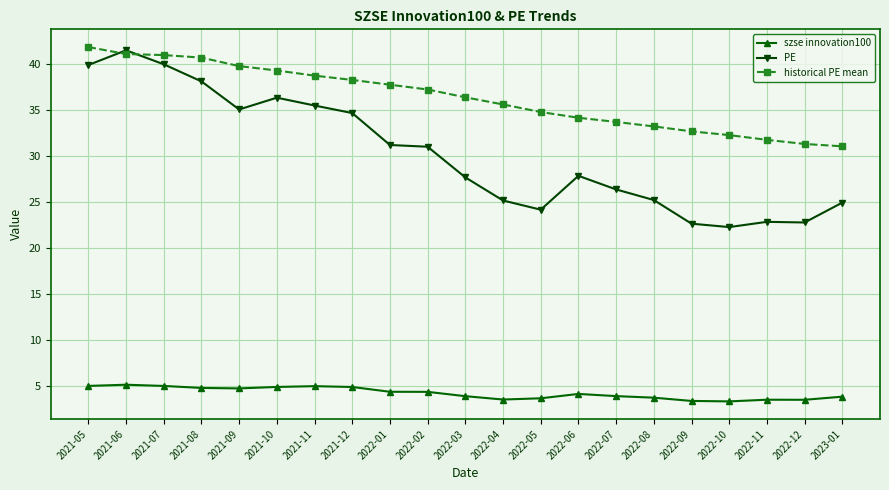

What is the maximum value shown in the chart?

41.8